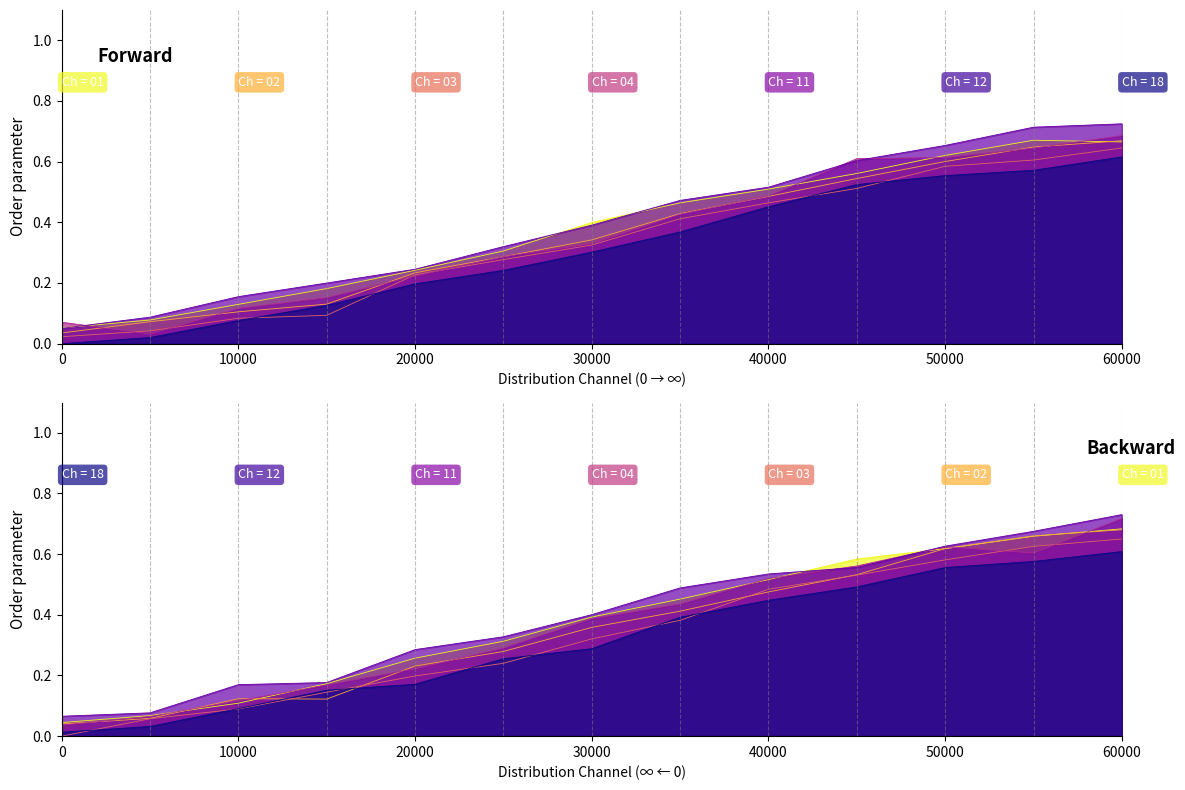

Which series has the widest spread of values?

0004